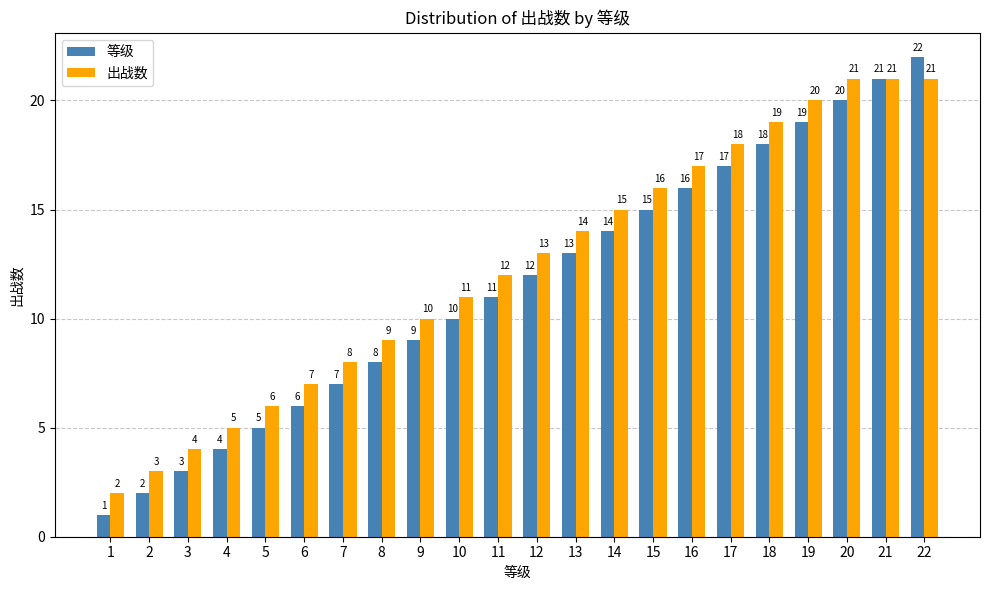

What are all the series names shown in the legend?

等级, 出战数